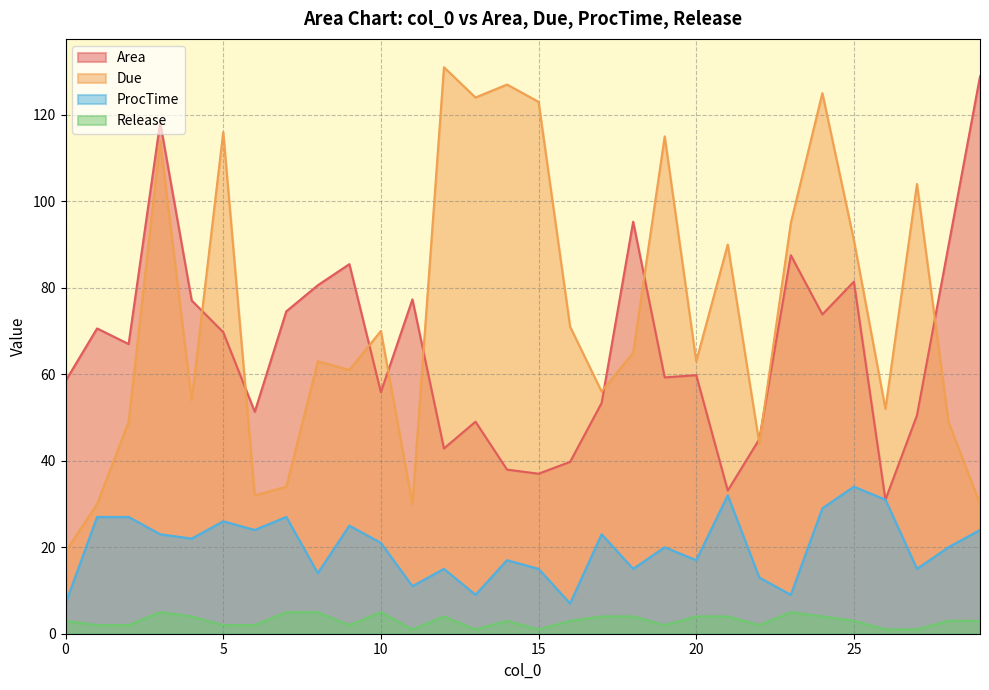

Which category has the highest value in the Area series?

29